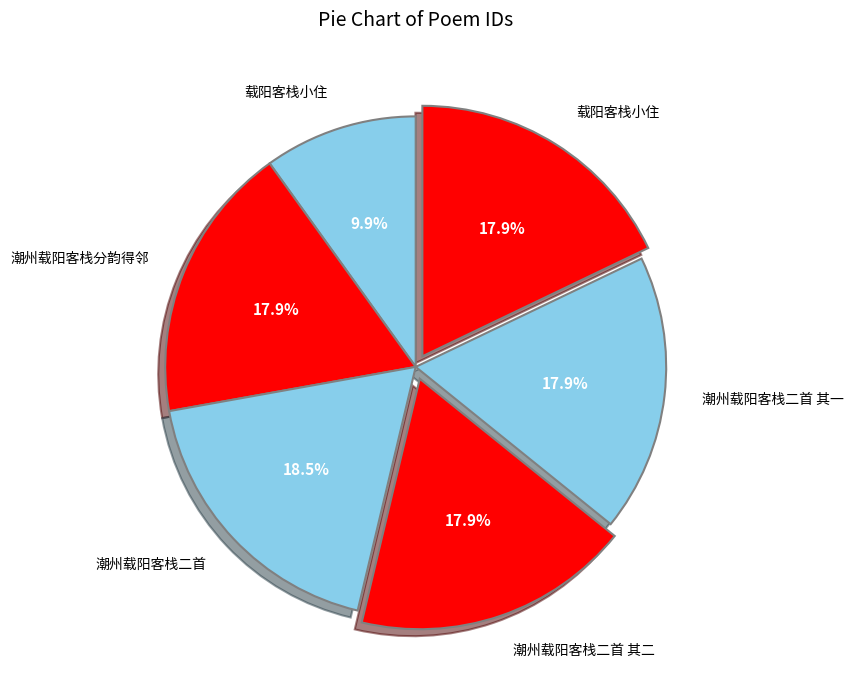

How many segments does this pie chart have?

6